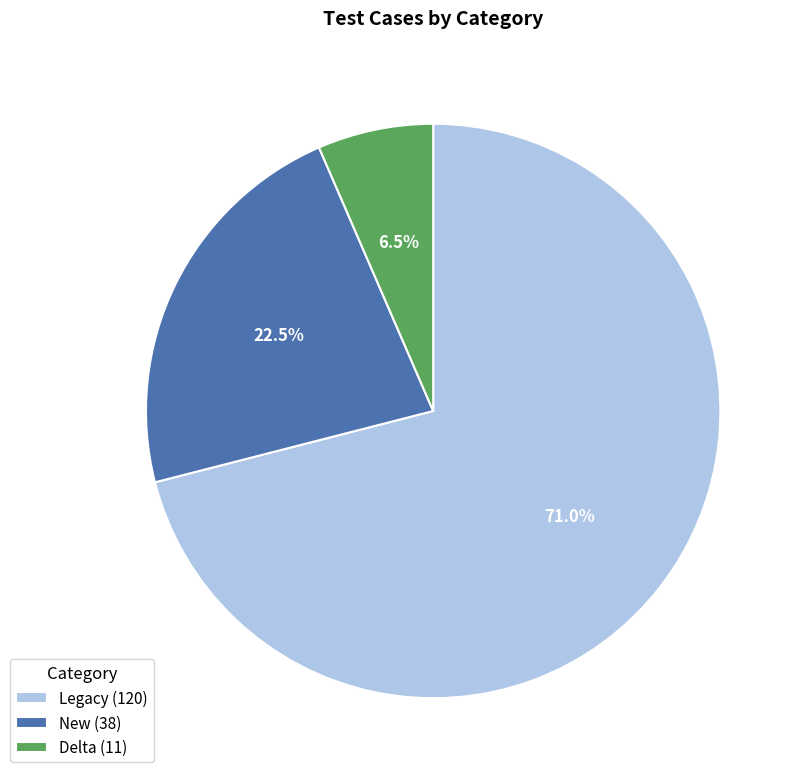

Combined, do Legacy (120) and New (38) account for over 50%?

Yes